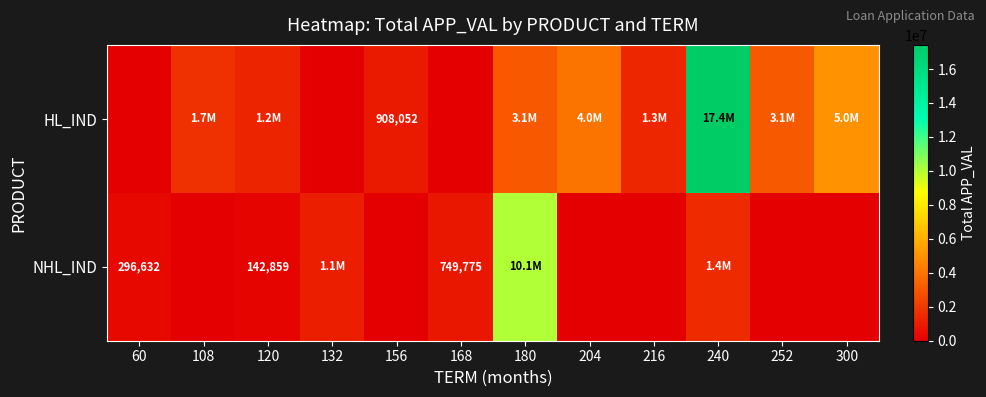

The HL_IND series shows 1676328.4 at 108. True or false?

True